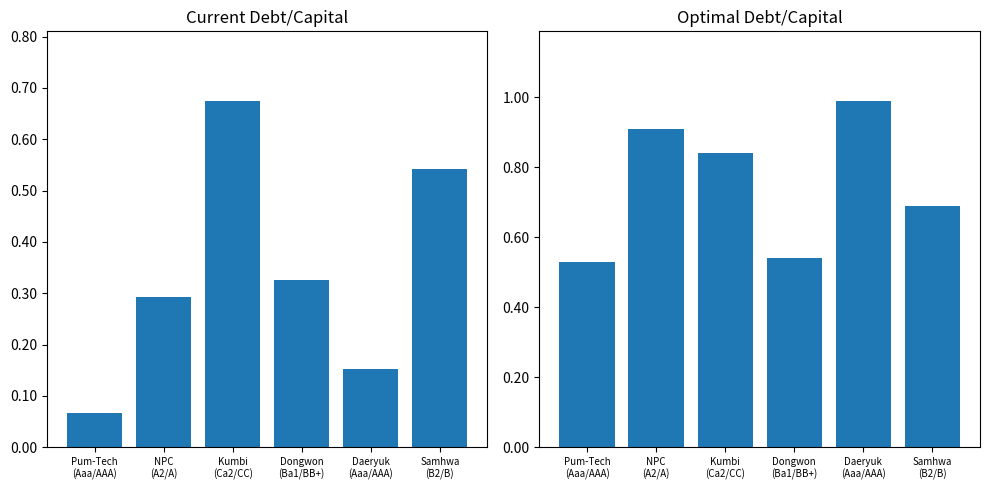

The value of current_debt_capital at Daeryuk
(Aaa/AAA) is 0.1. True or false?

False